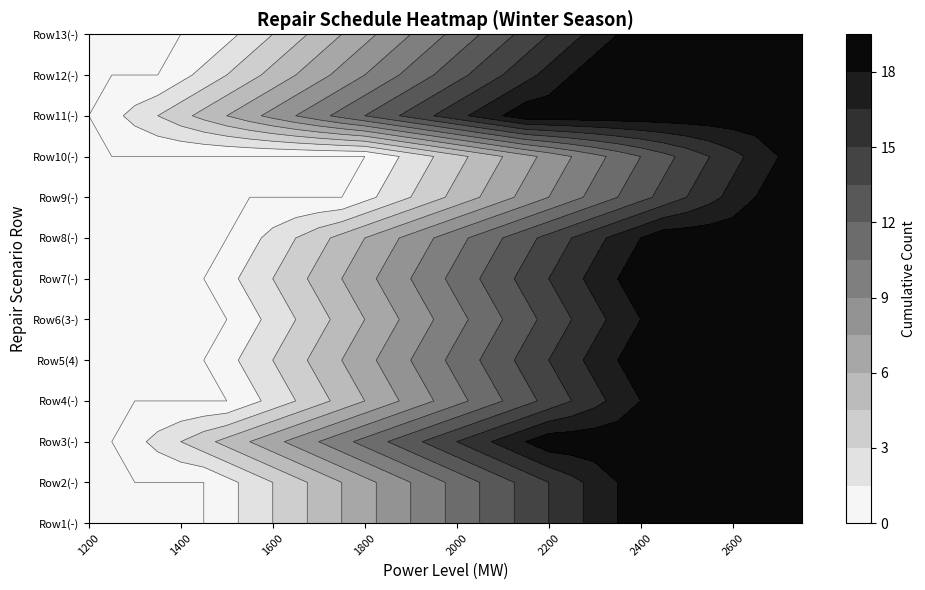

True or false: Row 11 (-) has a value of 19 at 26.

True